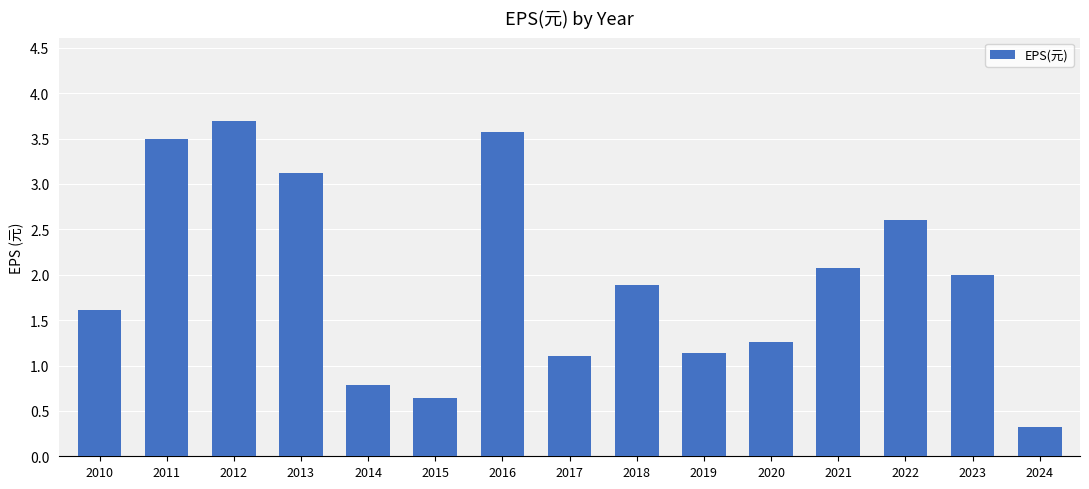

What is the maximum value shown in the chart?

3.7